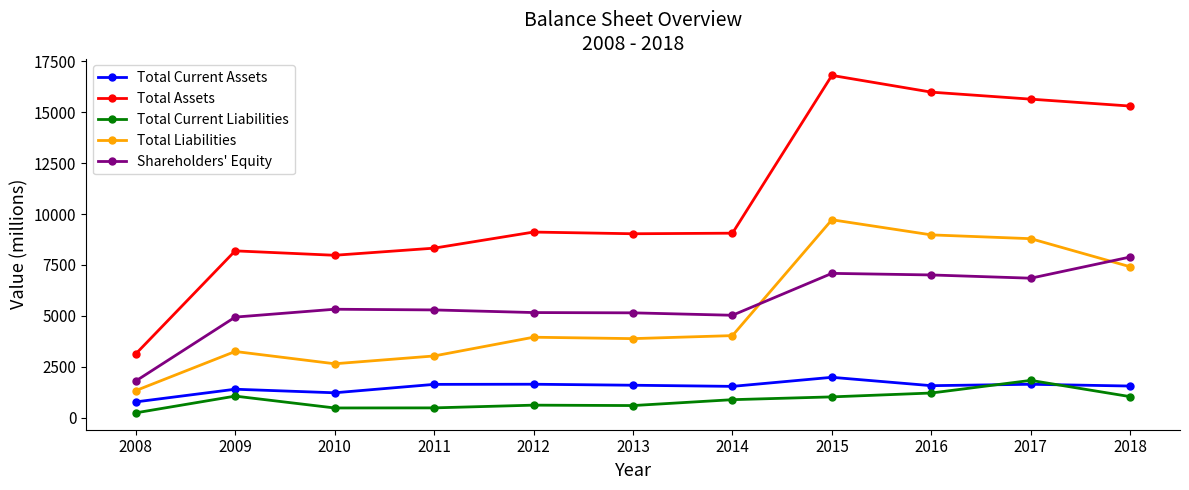

What is the difference between the highest and lowest values at 2010?

7496